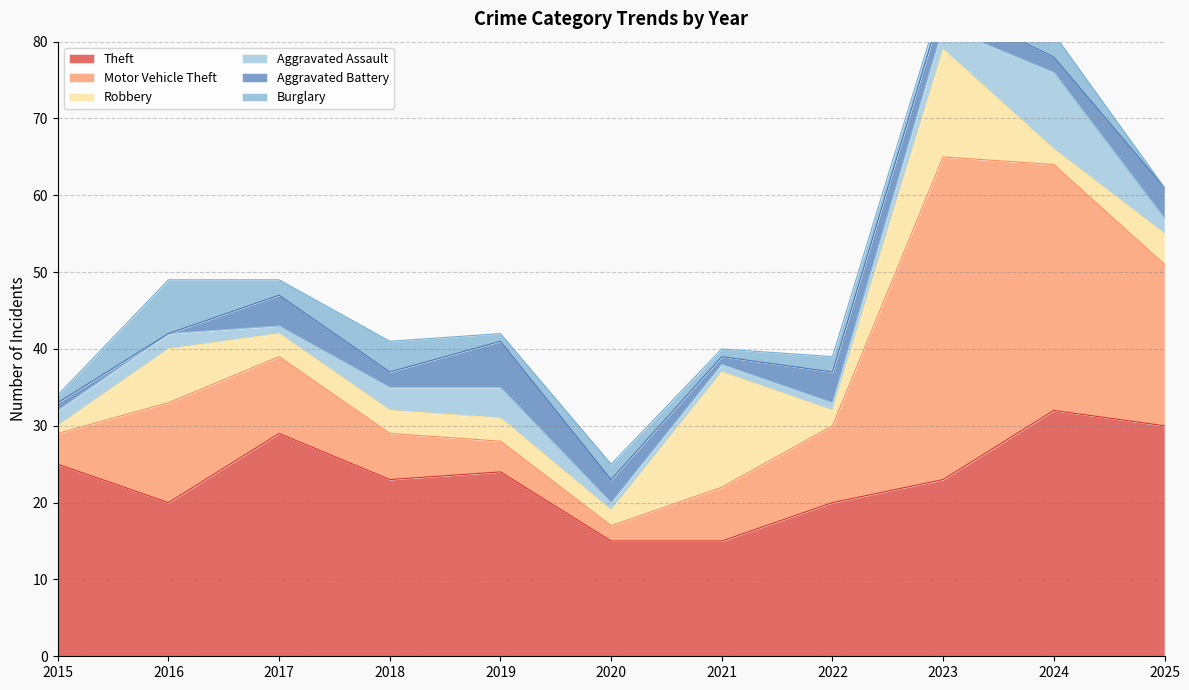

Does the chart have visible grid lines?

Yes